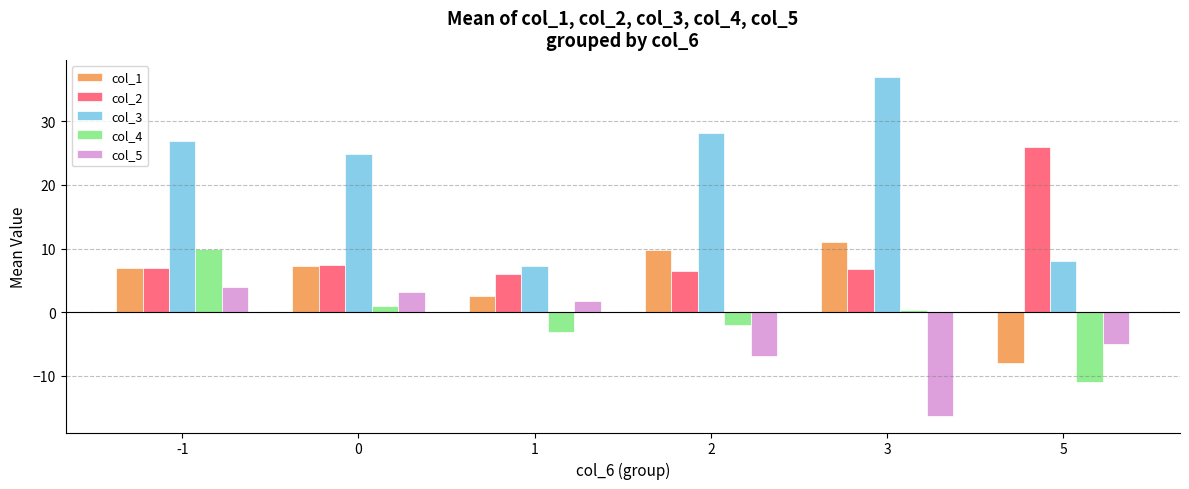

How many bars are there in total?

30